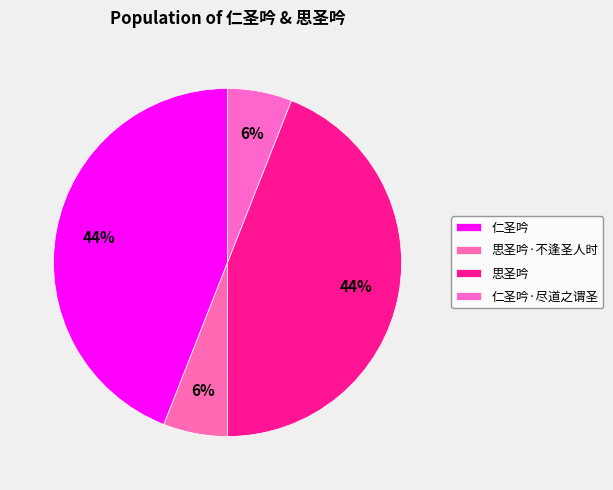

What percentage is NOT represented by 仁圣吟·尽道之谓圣?

94.0%